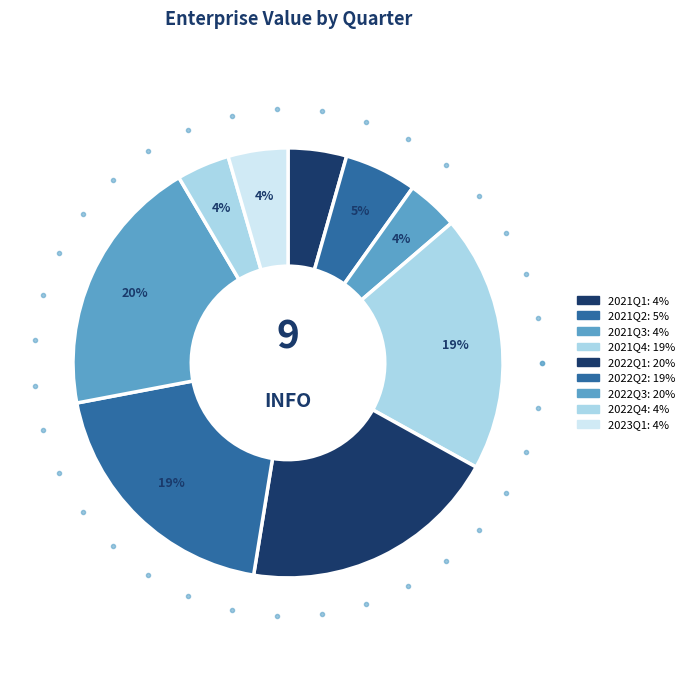

To the nearest percent, what is the average slice percentage?

11%